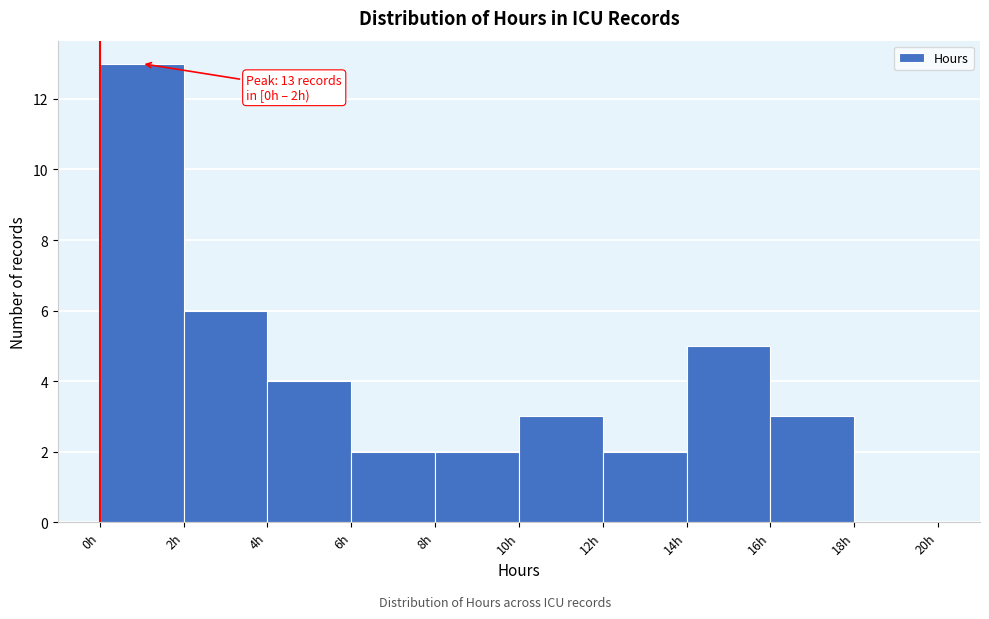

Over which range of the x-axis is the bar tallest?

0 to 2